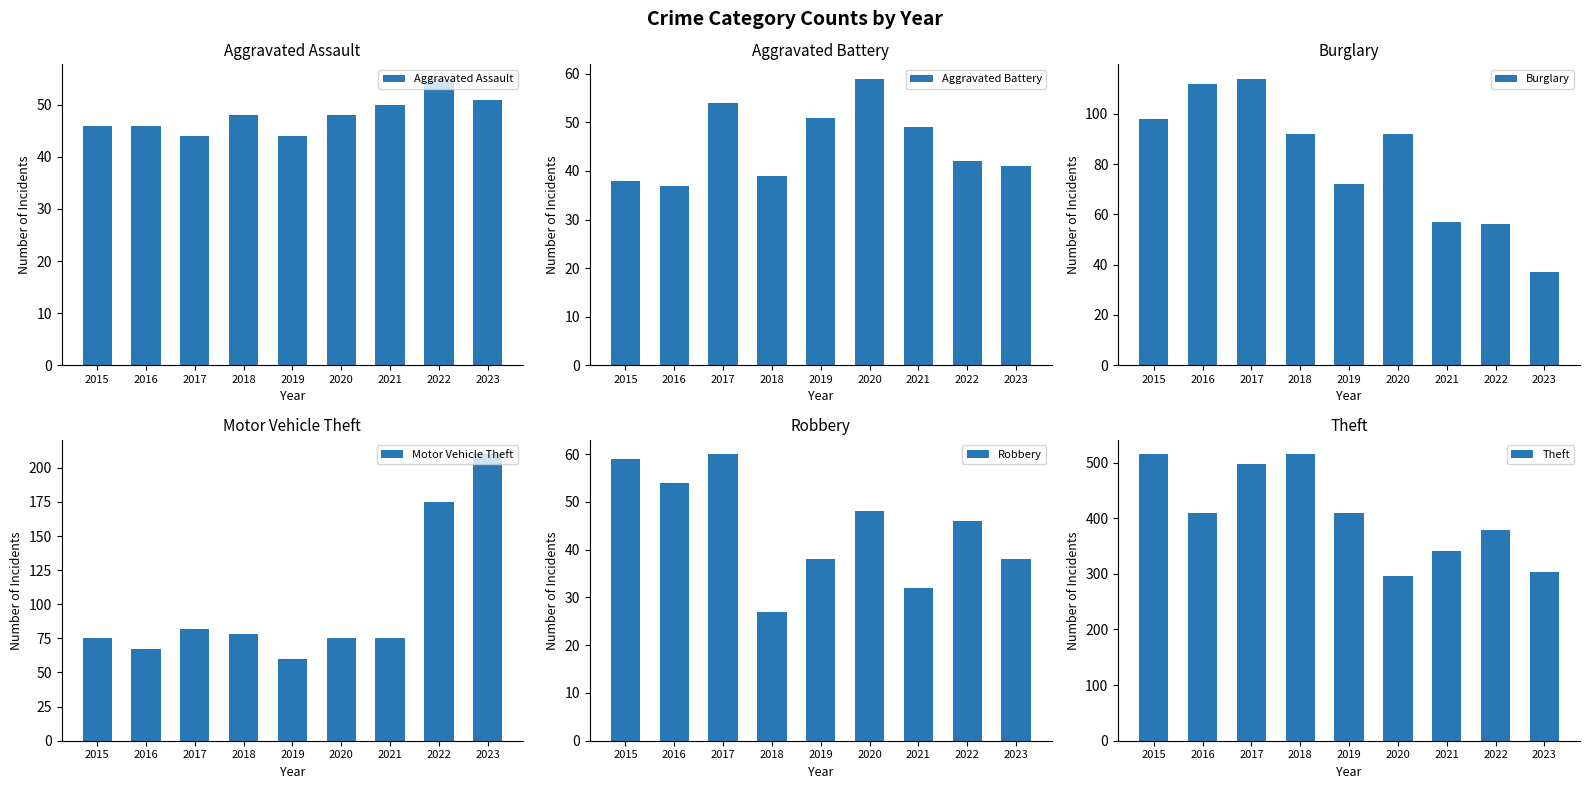

List the series in order of their peak value, lowest first.

Aggravated Assault, Aggravated Battery, Robbery, Burglary, Motor Vehicle Theft, Theft